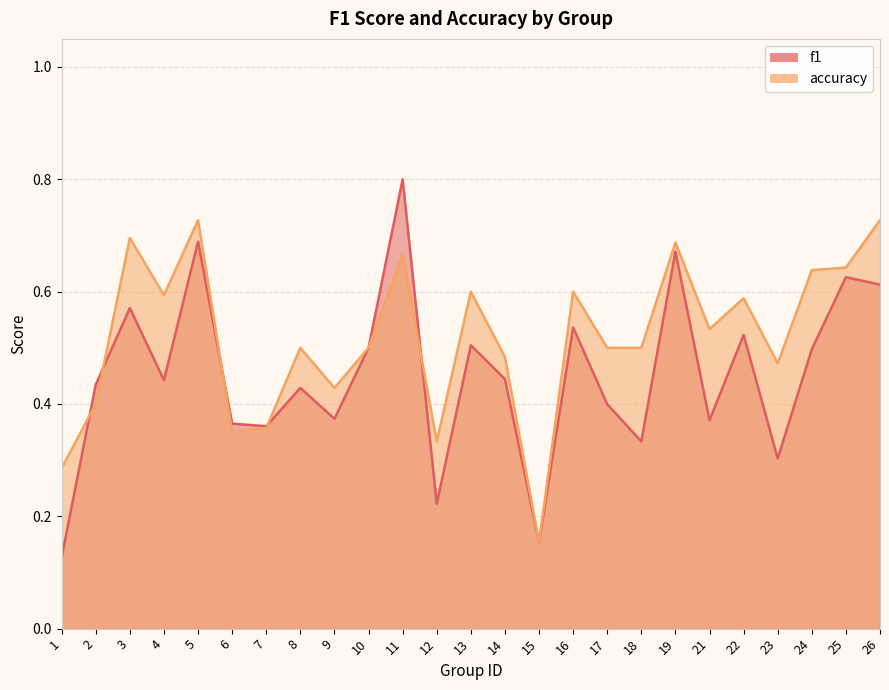

Which series ends up on top after the final intersection of accuracy and f1?

accuracy